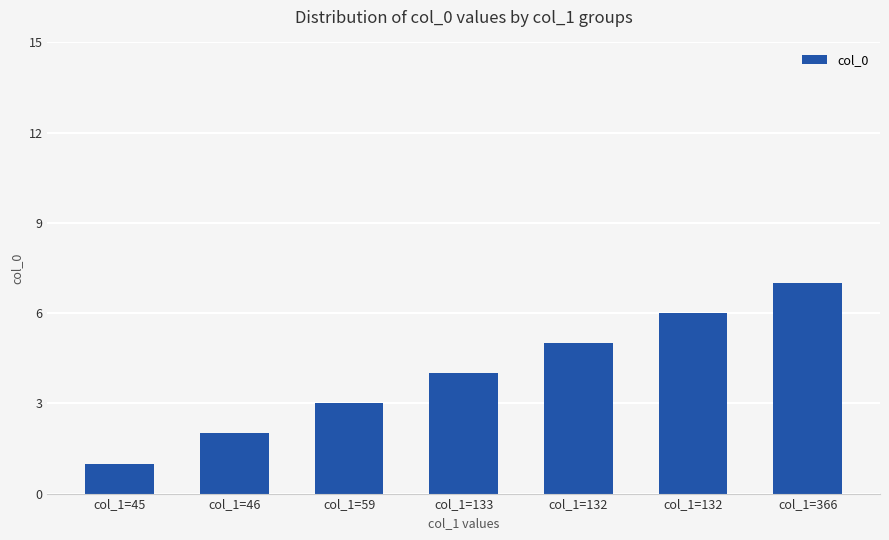

How many bars are there in total?

7